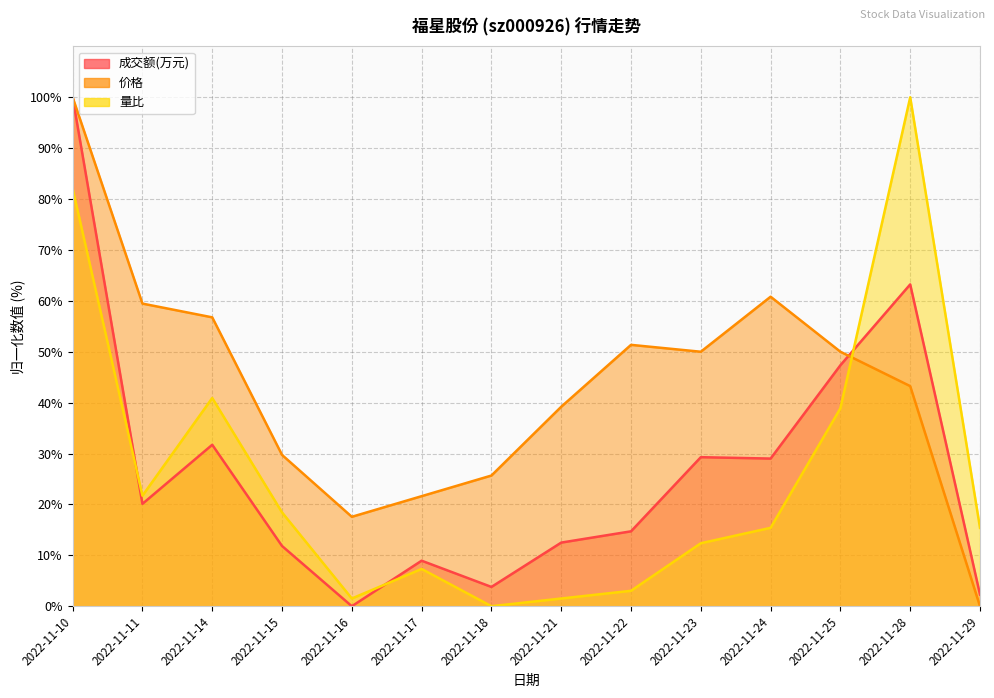

At which category does 量比 reach its first local valley?

2022-11-11